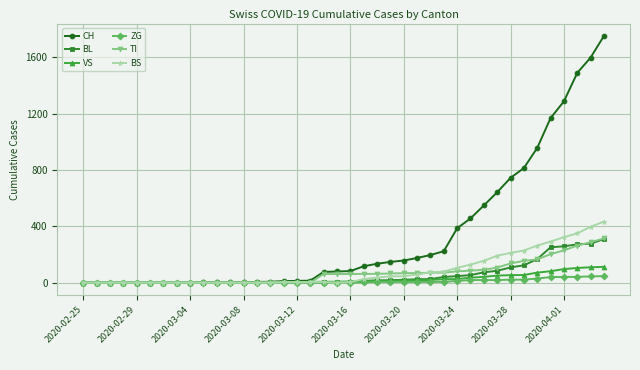

Which series has the largest range (max minus min)?

CH